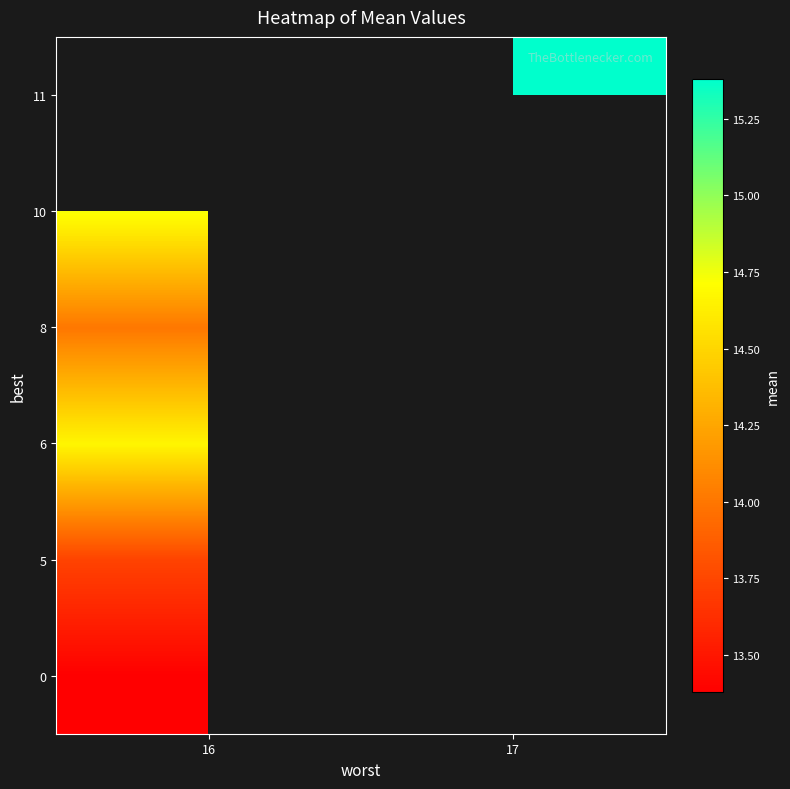

How many values in 0 are above zero?

1